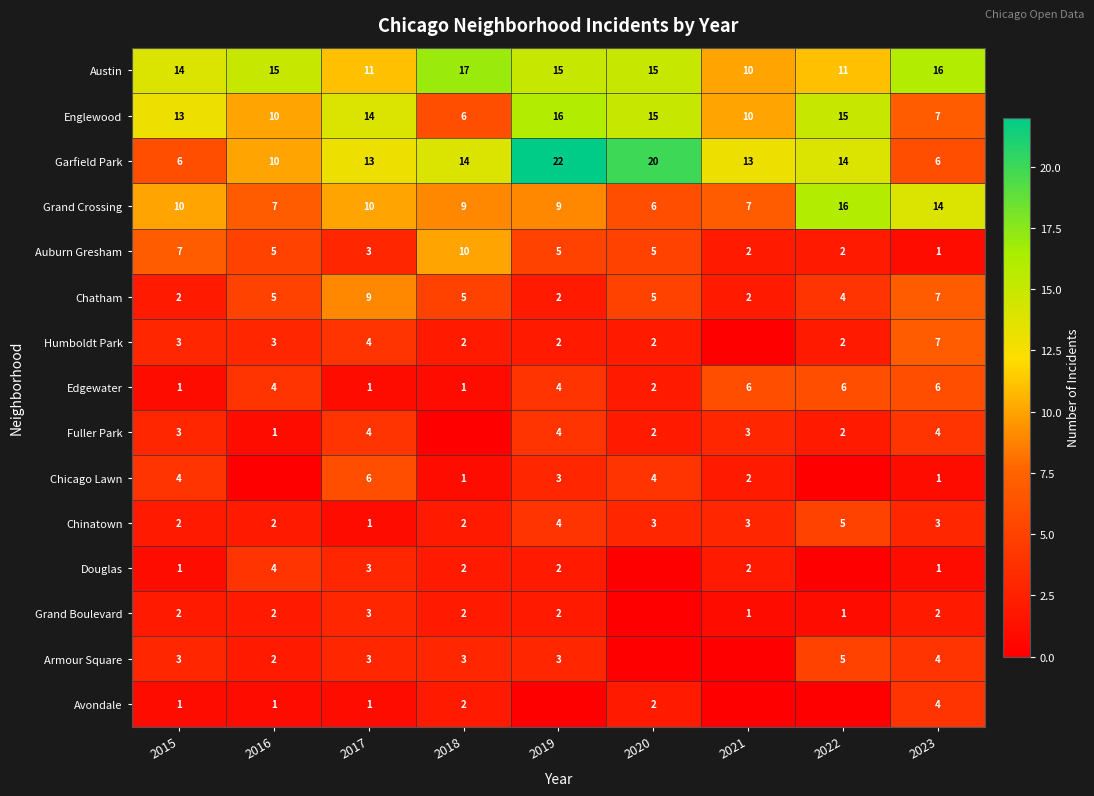

At which label does Auburn Gresham first exceed 5?

2015